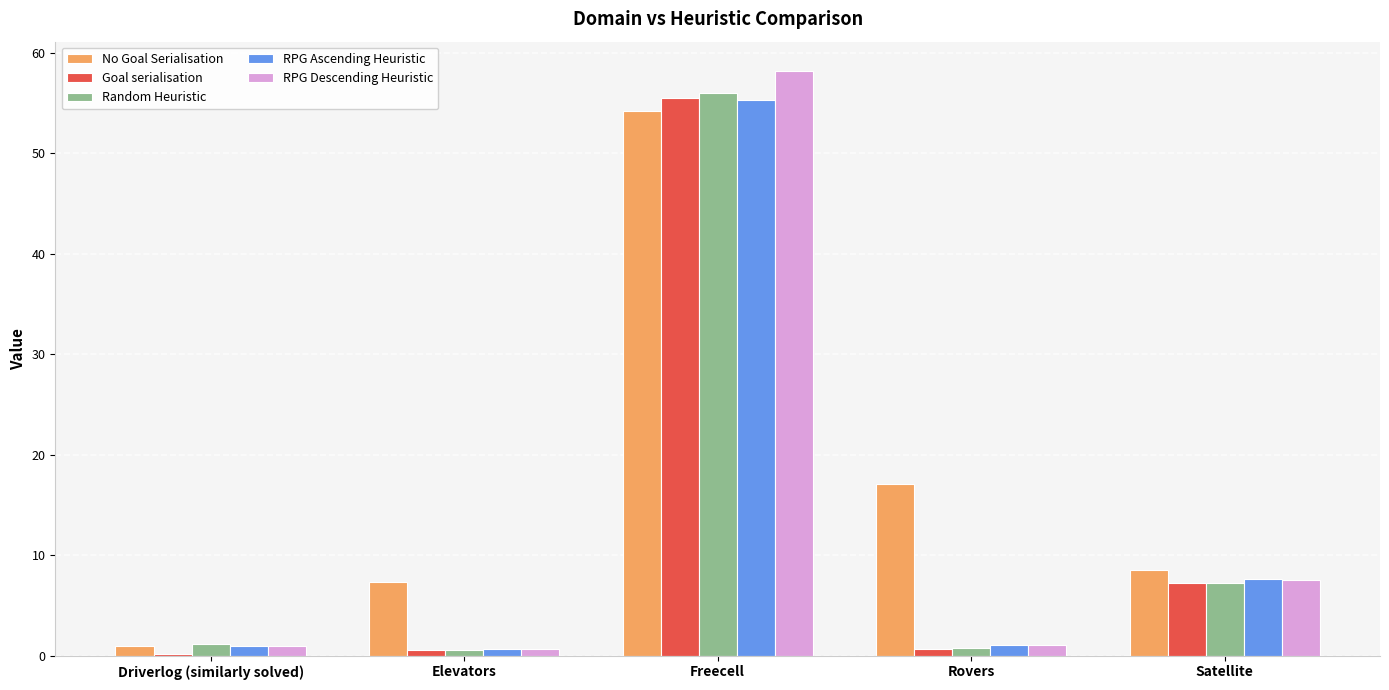

How many groups of bars are there?

5